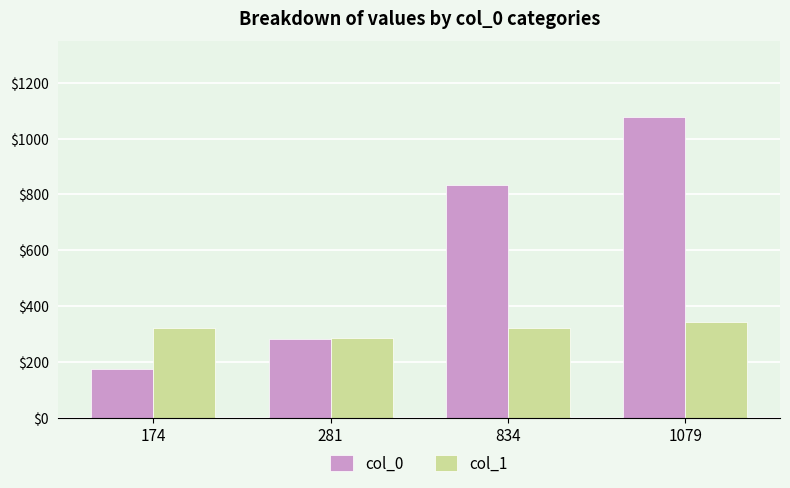

Between 174 and 1079, which series saw the biggest shift?

col_0